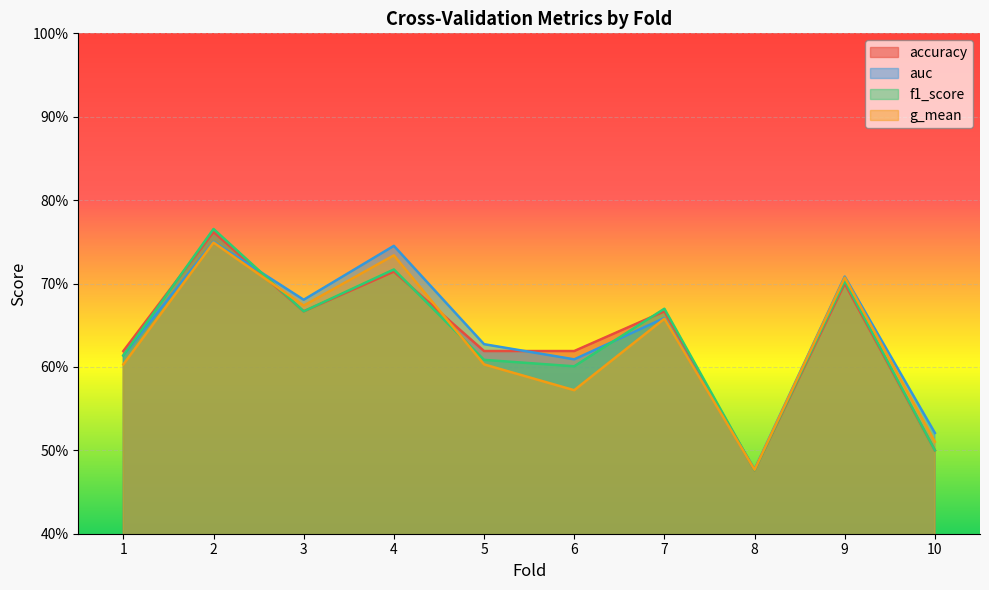

At how many categories does at least one series exceed 0?

10